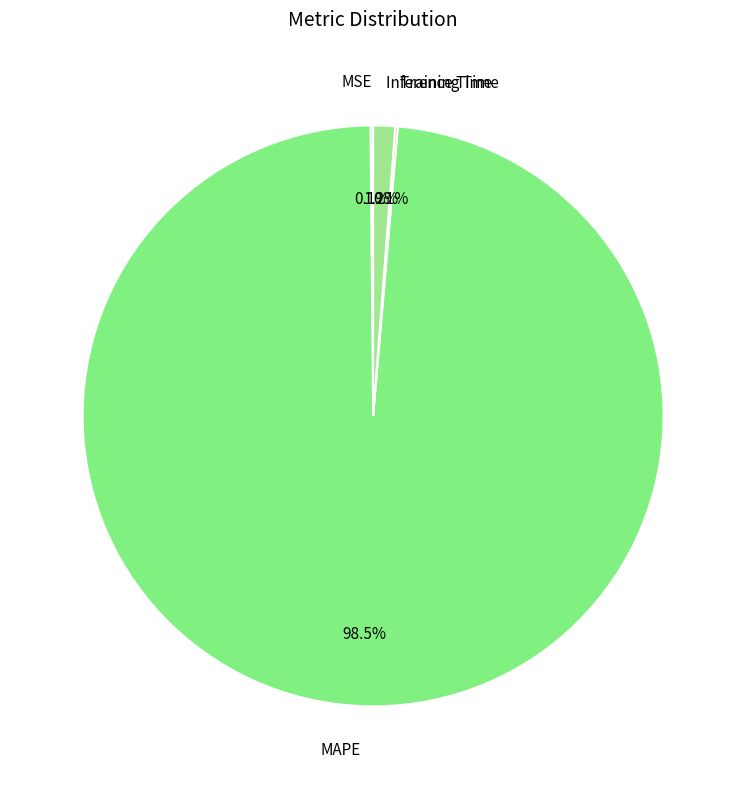

True or false: MAPE accounts for 89% of the total.

False